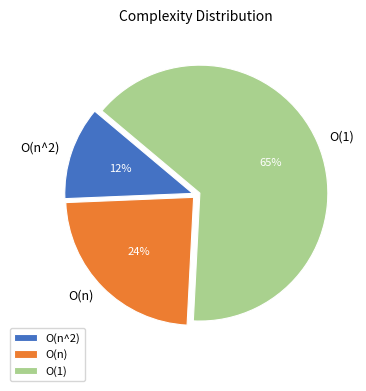

To the nearest percent, what percentage of the pie is O(n^2)?

12%